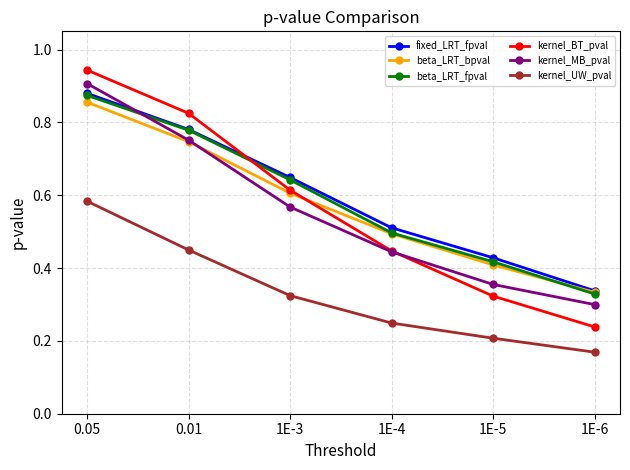

The value of kernel_MB_pval at 1E-5 is 0.2. True or false?

False